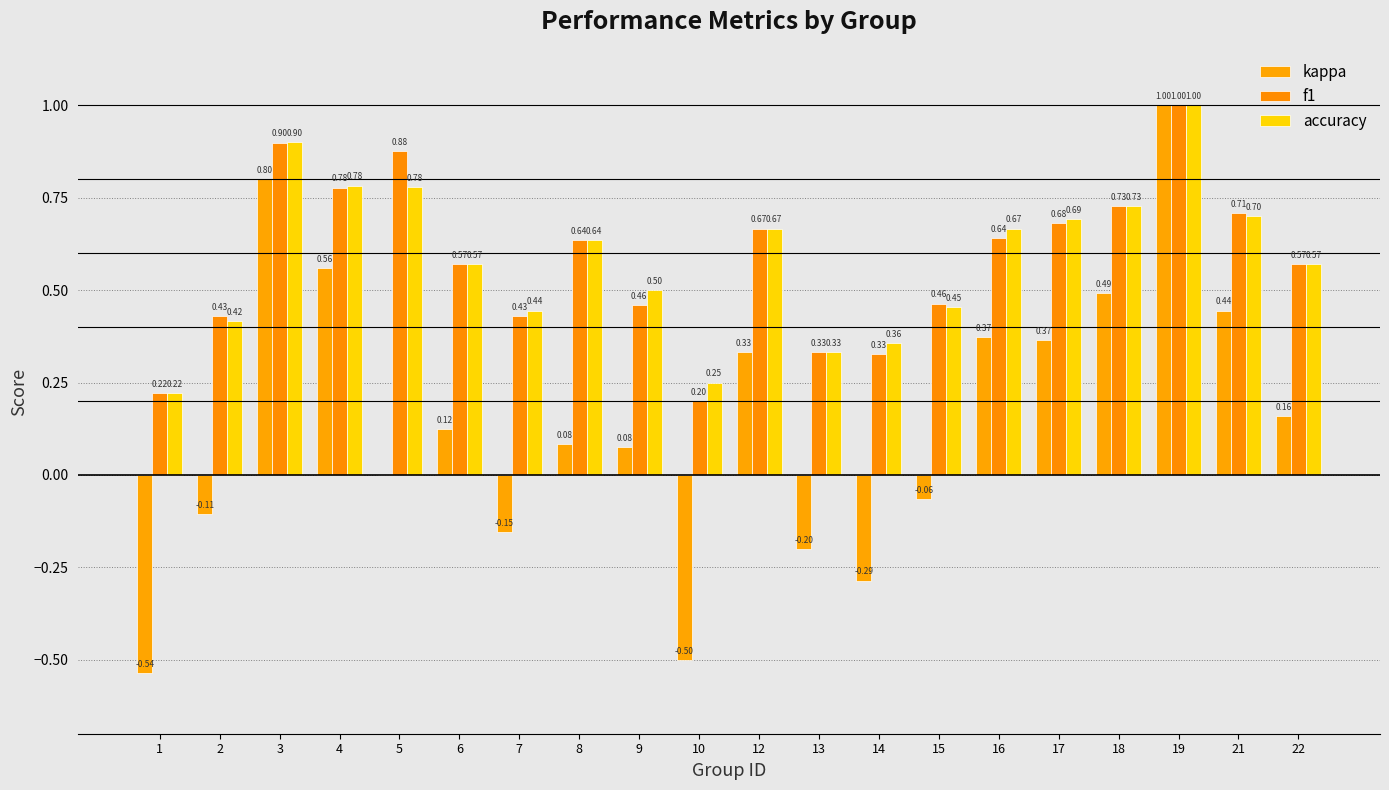

Is the value of kappa at 19 greater than the value of accuracy at 7?

Yes